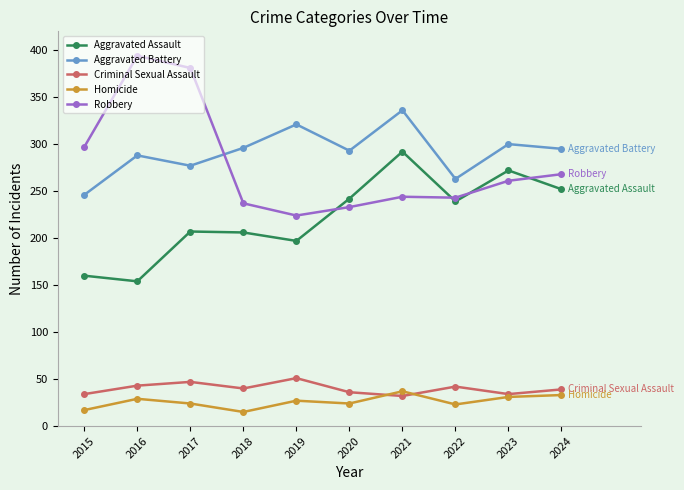

Does the chart display data point markers on the line(s)?

Yes